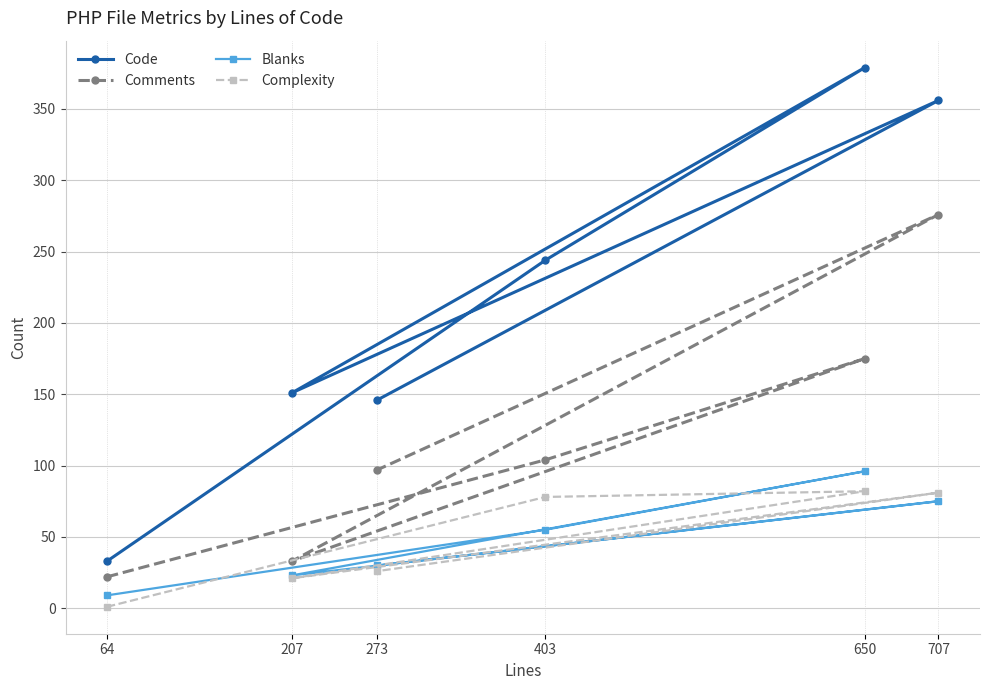

True or false: Complexity has a value of 138 at 403.

False